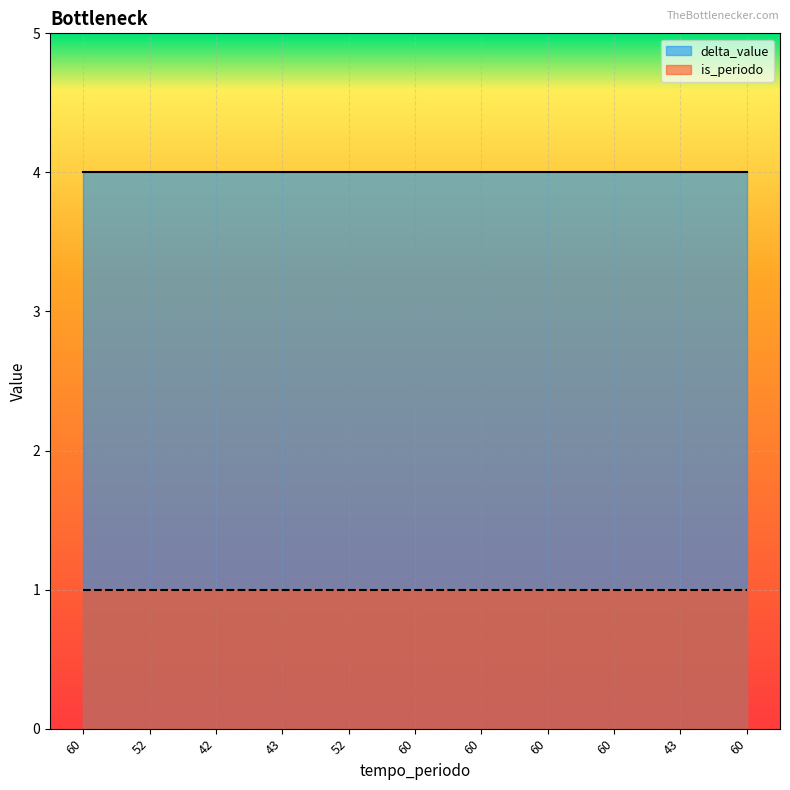

What value does the delta_value series have at 52?

4